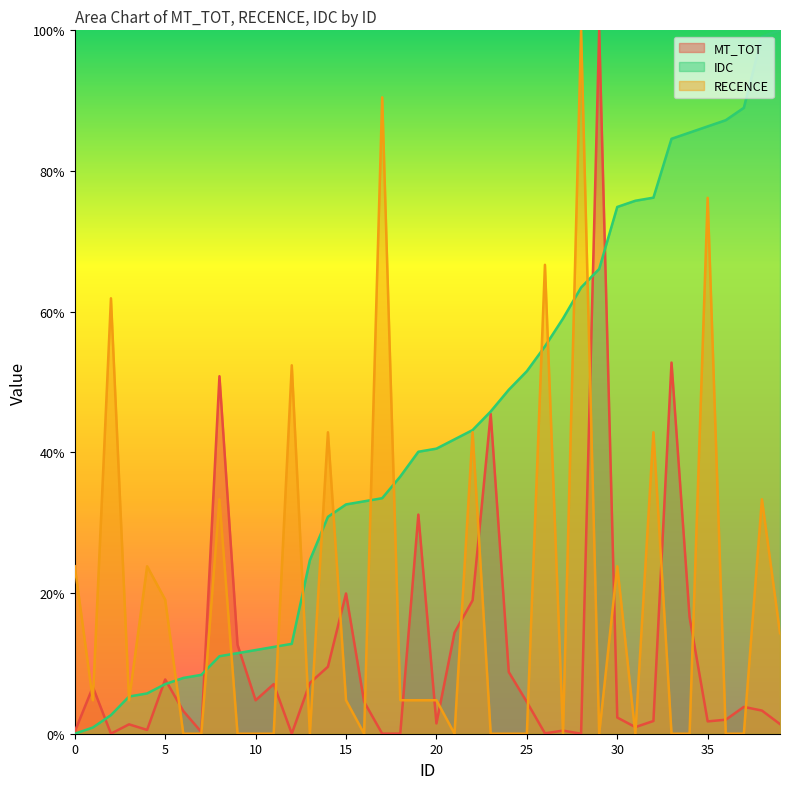

In MT_TOT, how many points are higher than both neighbors (excluding endpoints)?

12